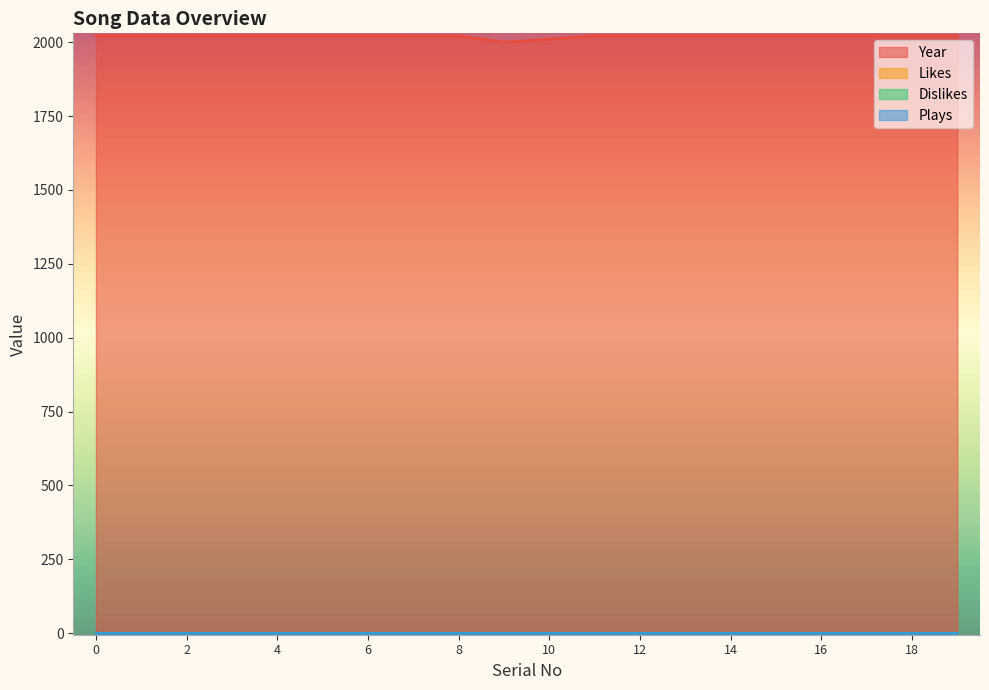

Reading left to right, list all the values displayed in this chart.

Year: 0=2022	1=2022	2=2022	3=2022	4=2022	5=2022	6=2022	7=2021	8=2021	9=2000	10=2010	11=2022	12=2022	13=2022	14=2022	15=2022	16=2022	17=2022	18=2021	19=2021
Likes: 0=0	1=0	2=0	3=0	4=0	5=0	6=0	7=0	8=0	9=0	10=0	11=0	12=0	13=0	14=0	15=0	16=0	17=0	18=0	19=0
Dislikes: 0=0	1=0	2=0	3=0	4=0	5=0	6=0	7=0	8=0	9=0	10=0	11=0	12=0	13=0	14=0	15=0	16=0	17=0	18=0	19=0
Plays: 0=0	1=0	2=0	3=0	4=0	5=0	6=0	7=0	8=0	9=0	10=0	11=0	12=0	13=0	14=0	15=0	16=0	17=0	18=0	19=0